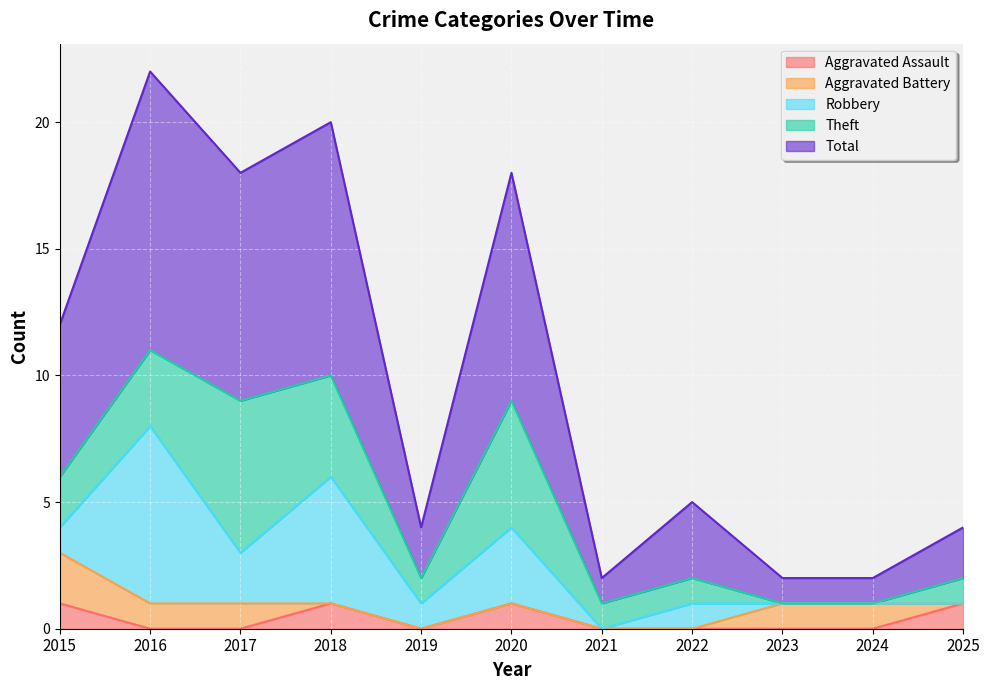

True or false: Total and Robbery cross at least once.

False